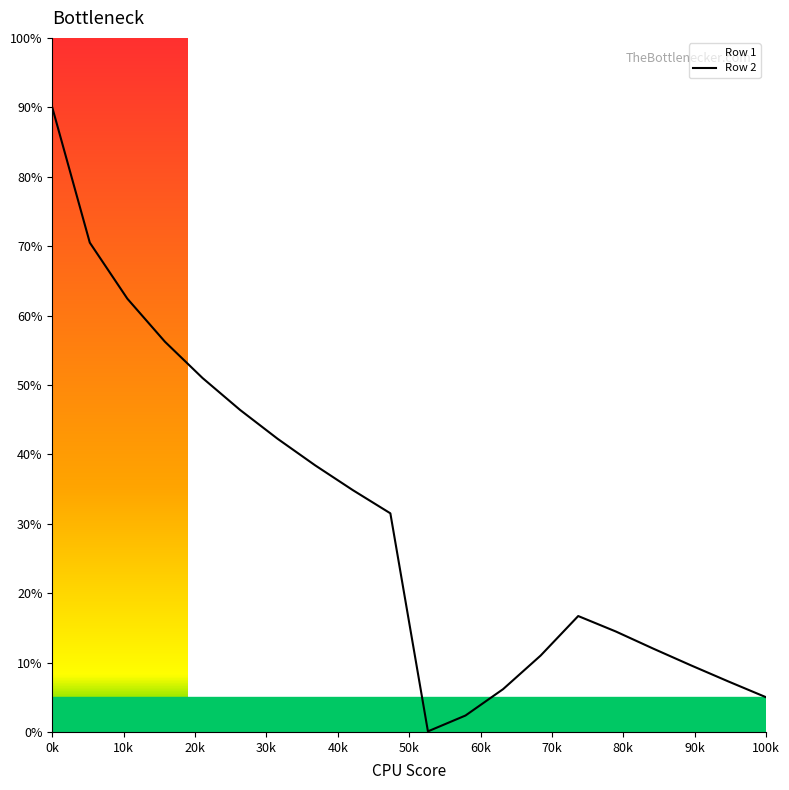

What is the greatest value displayed?

90.0